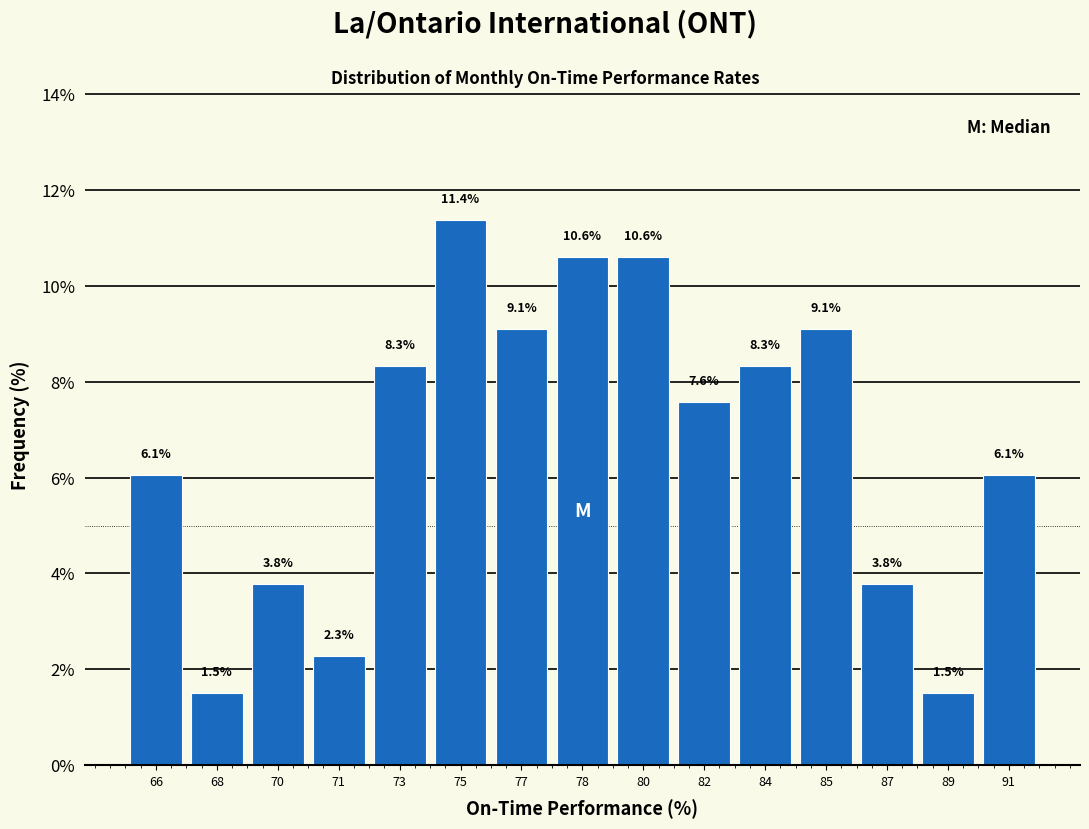

Reading right to left, transcribe all the data shown in this chart.

6.1	1.5	3.8	9.1	8.3	7.6	10.6	10.6	9.1	11.4	8.3	2.3	3.8	1.5	6.1